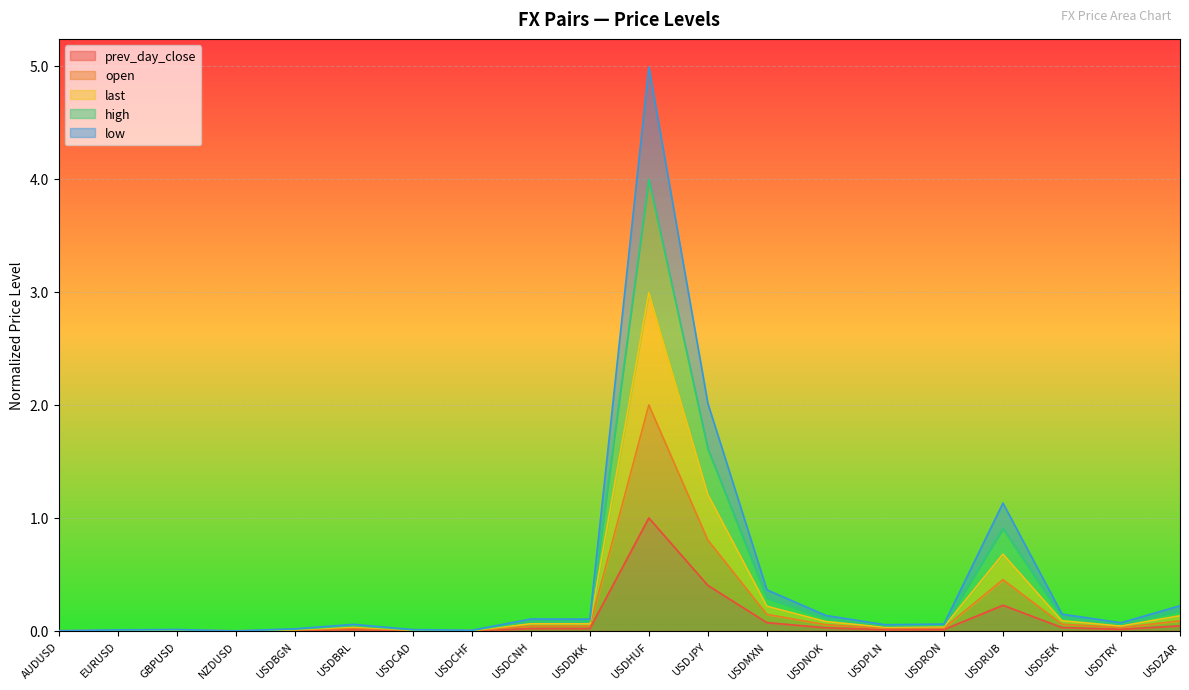

What is the value of the prev_day_close point at the 12th from the left?

0.4